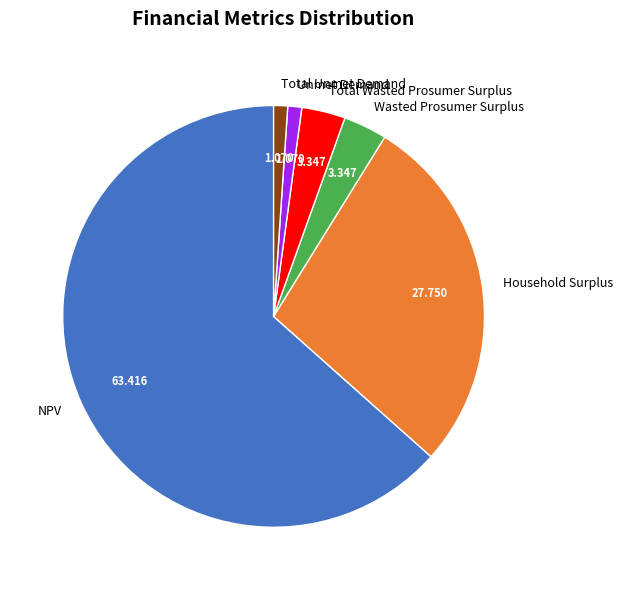

Does Total Unmet Demand account for over 50% of the chart?

No